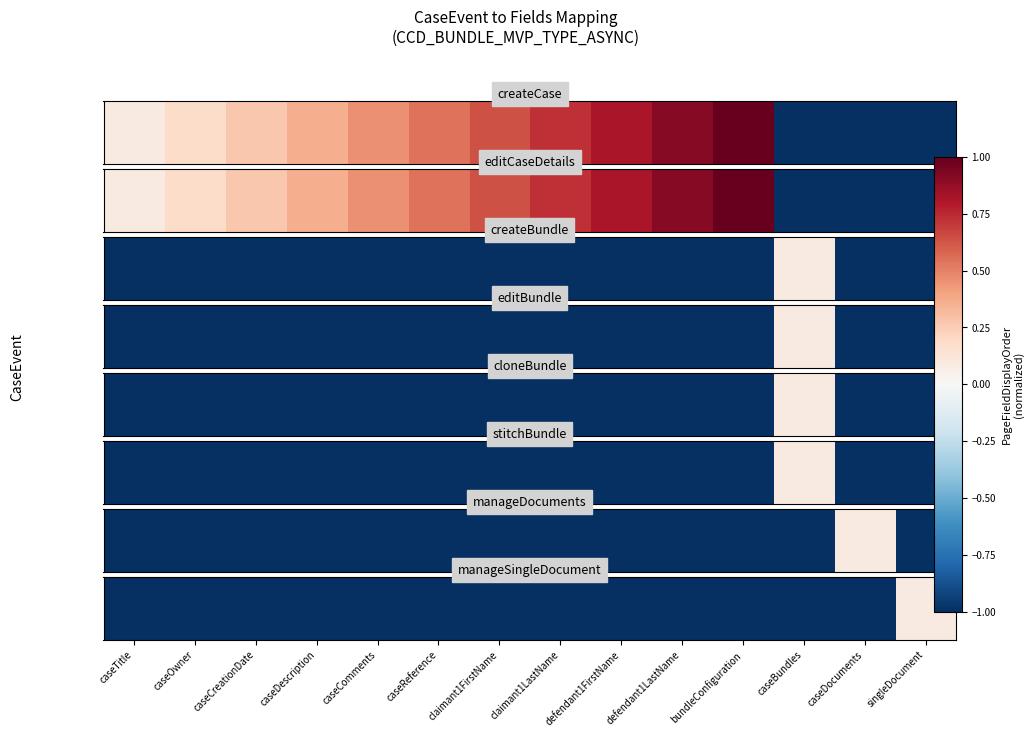

The value at caseReference is -1.0. True or false?

True